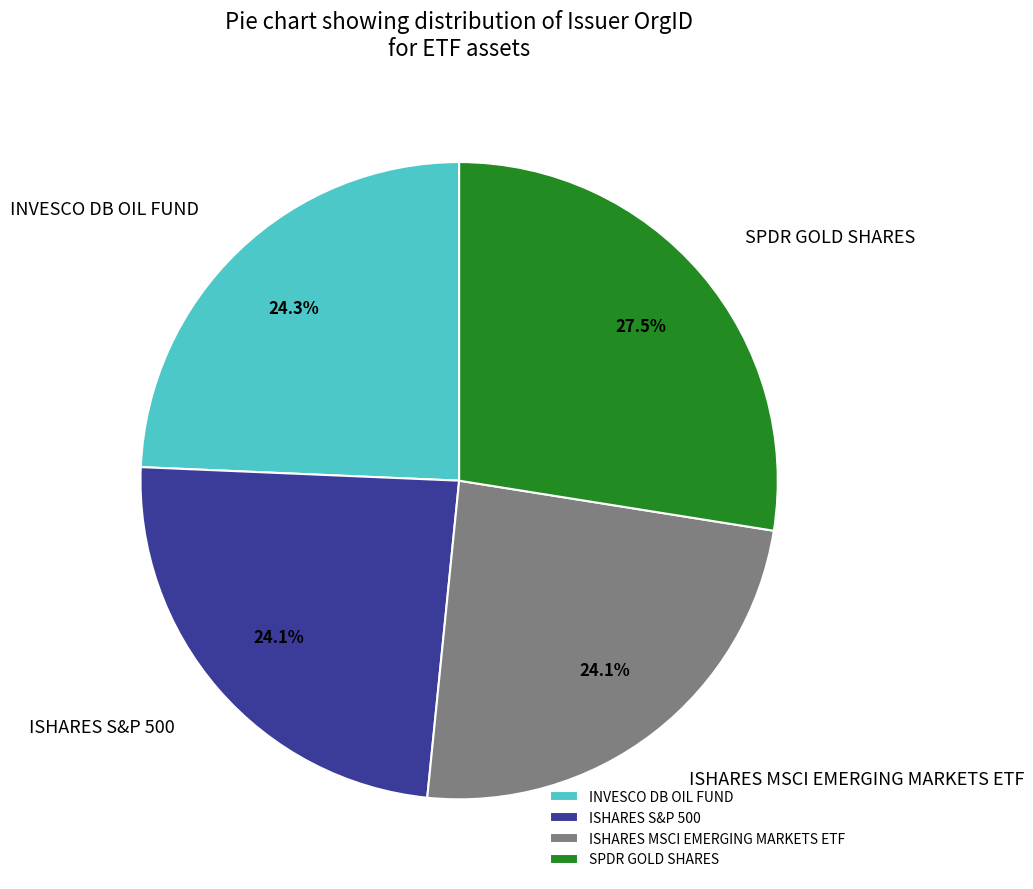

Which category has the biggest portion of the pie?

SPDR GOLD SHARES